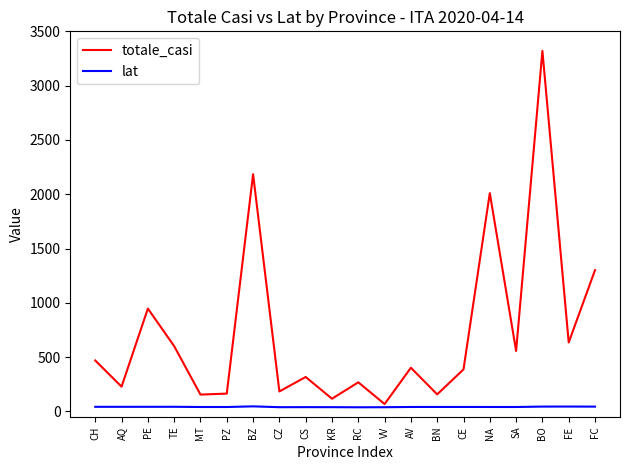

What are all the series names shown in the legend?

totale_casi, lat